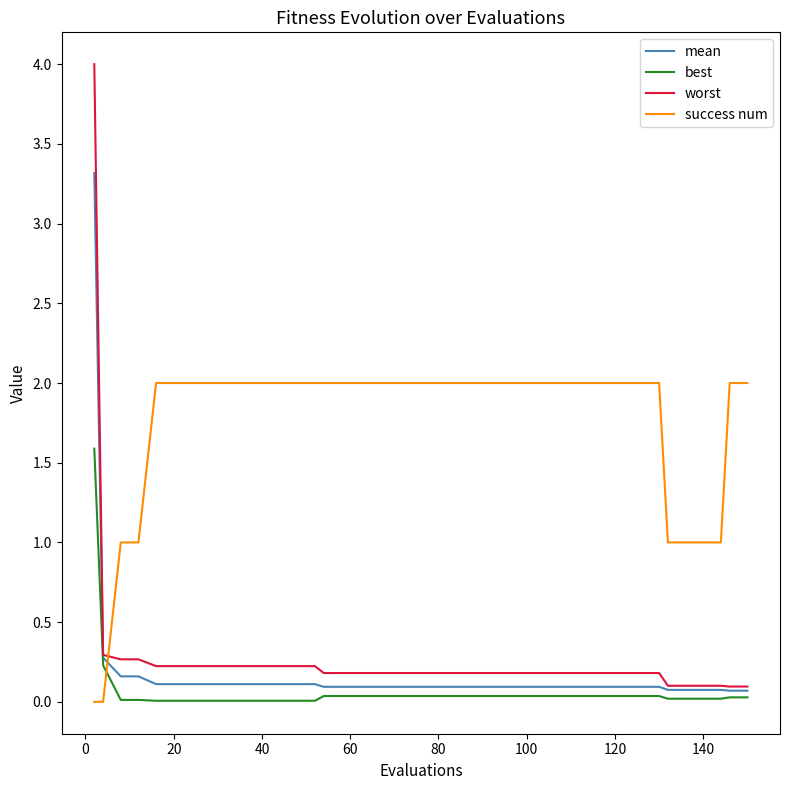

True or false: success num and best intersect in this chart.

True